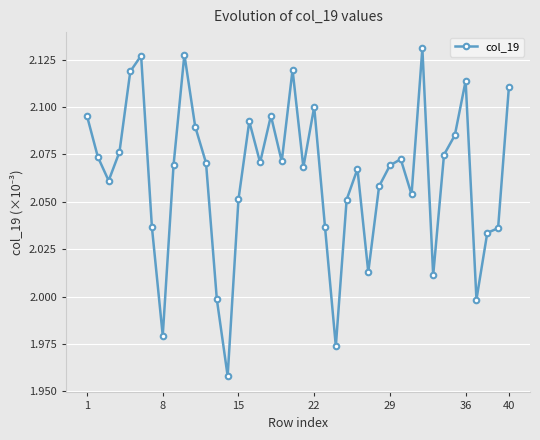

True or false: the data has more than 2 interior local peaks.

True